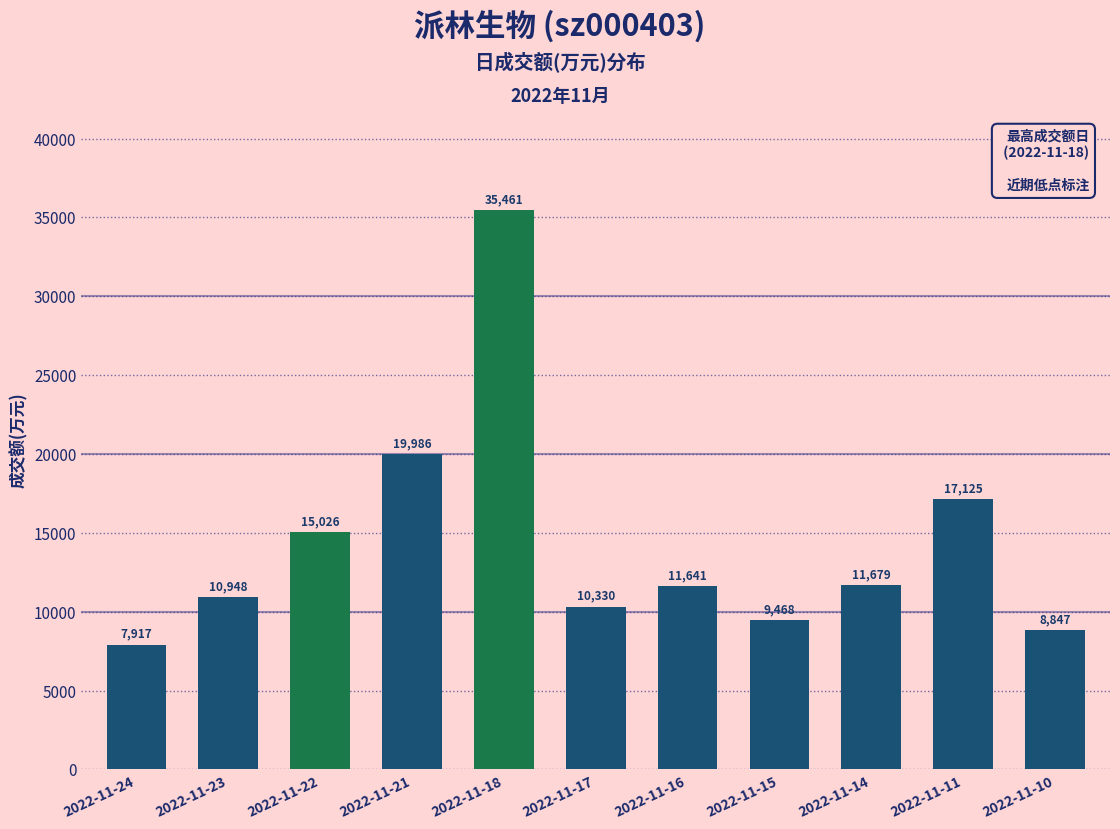

Is it true that the value at 2022-11-16 is 11641?

True